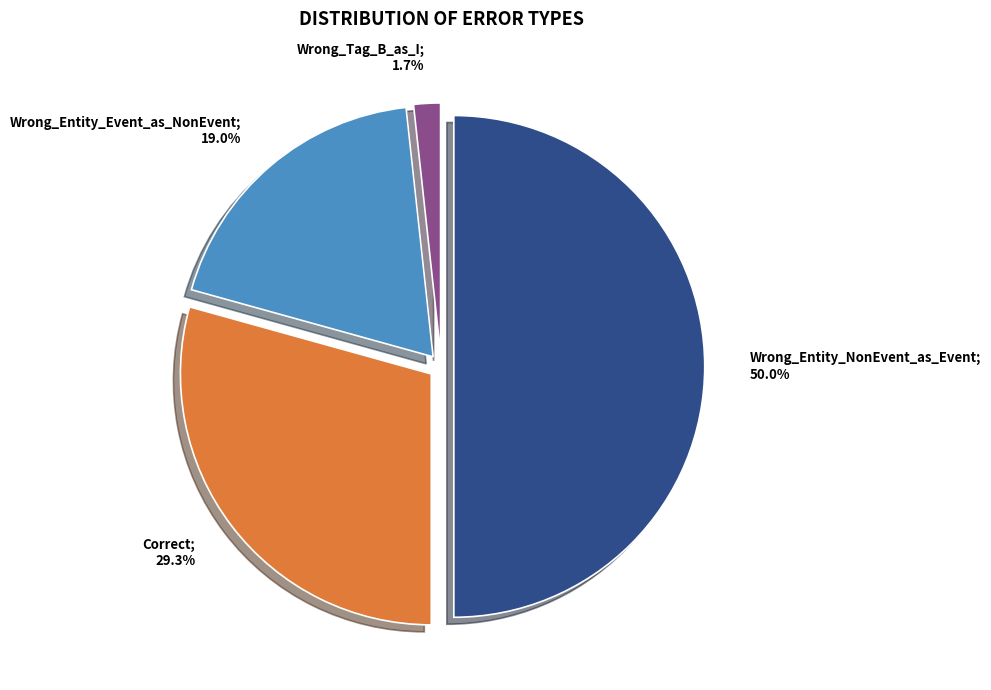

How many slices are in this pie chart?

4